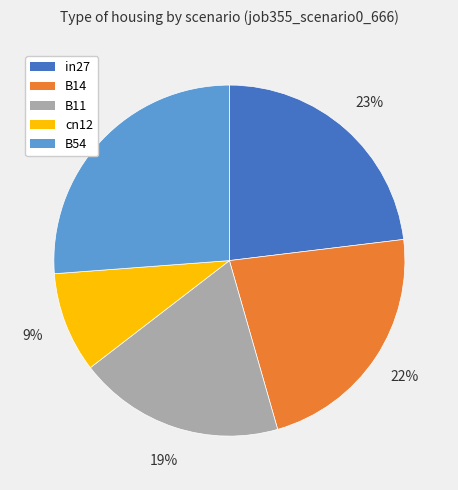

Rank the categories by value from lowest to highest.

cn12, B11, B14, in27, B54